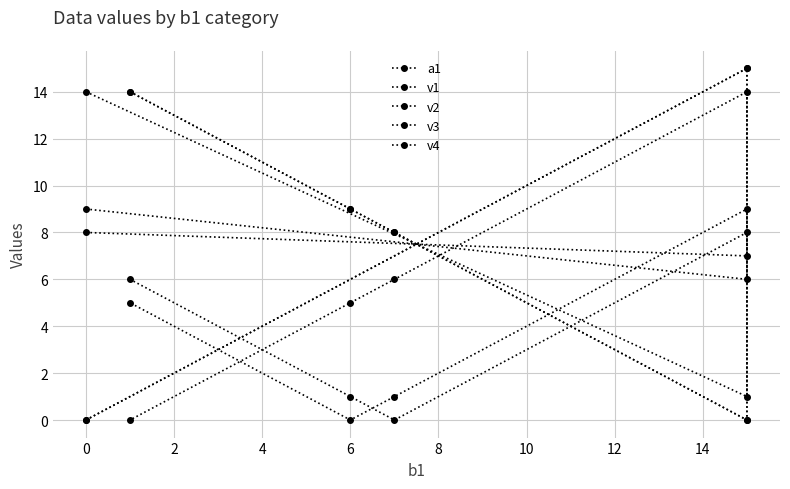

Where do v3 and a1 first cross each other?

−2 and 0